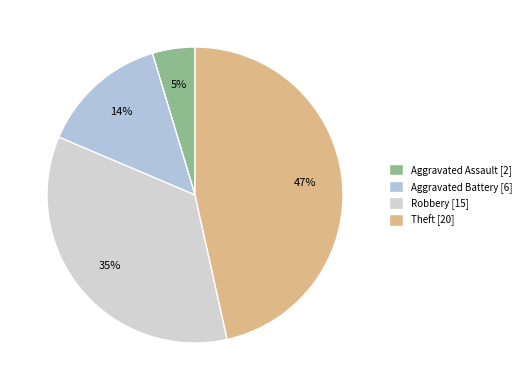

What percentage is the Robbery slice, to the nearest percent?

35%